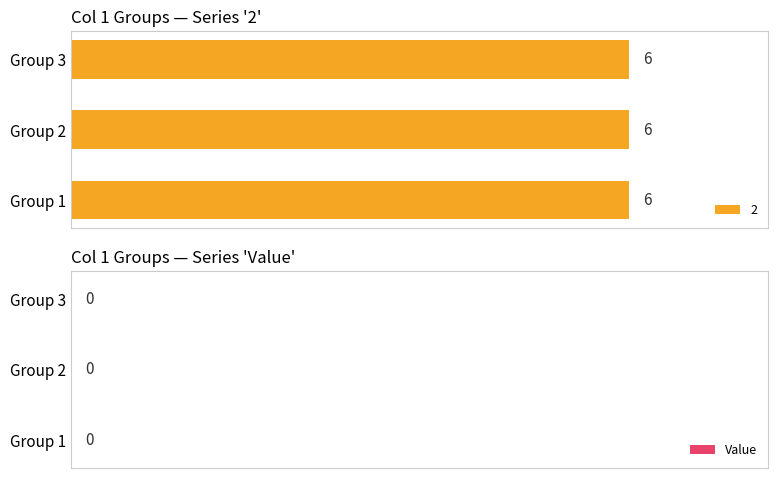

True or false: Value has a value of 0 at 2-1.

True